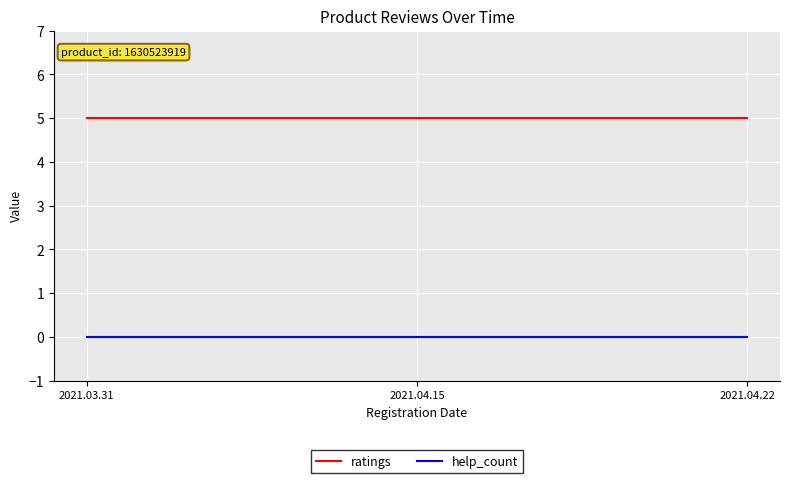

Rank the series at 2021.04.15 from lowest to highest value.

help_count, ratings